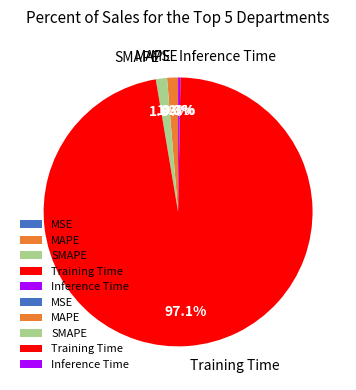

Does MAPE account for over 50% of the chart?

No